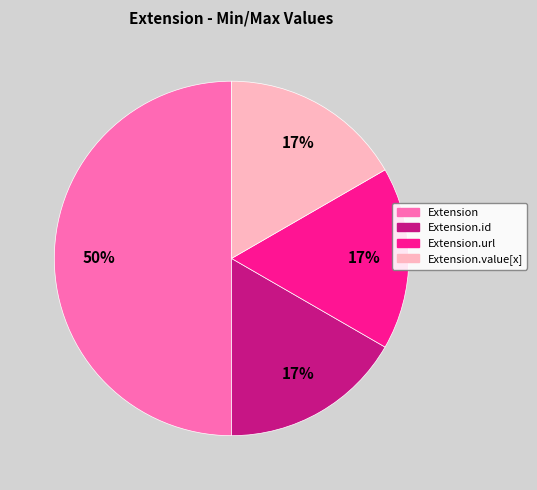

Is it true that Extension.id is 17% of the pie?

True